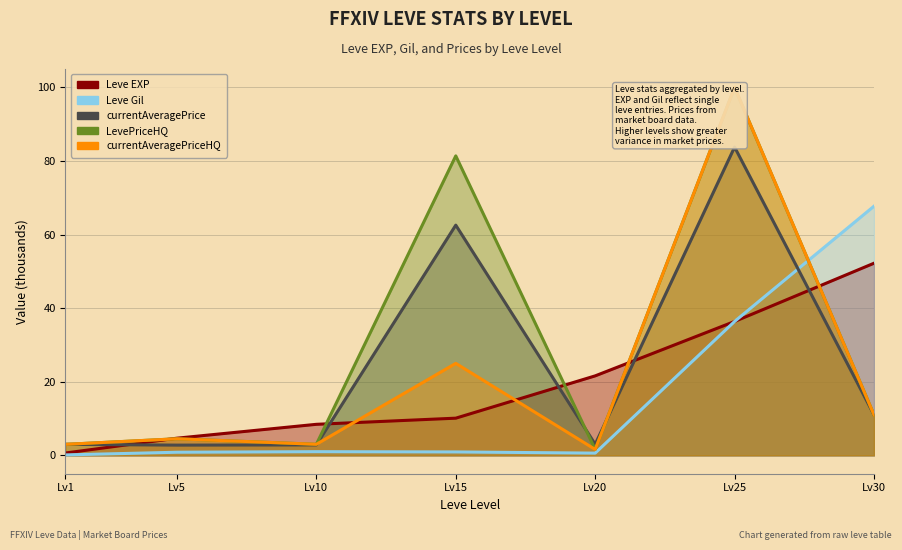

Reading right to left, list all the values displayed in this chart.

Leve EXP: Lv30=52.2	Lv25=36.4	Lv20=21.6	Lv15=10.1	Lv10=8.4	Lv5=4.7	Lv1=0.6
Leve Gil: Lv30=67.7	Lv25=36.4	Lv20=0.6	Lv15=0.9	Lv10=1.0	Lv5=0.8	Lv1=0.1
currentAveragePrice: Lv30=11.0	Lv25=83.8	Lv20=3.0	Lv15=62.6	Lv10=2.8	Lv5=2.8	Lv1=3.0
LevePriceHQ: Lv30=11.0	Lv25=100.0	Lv20=1.6	Lv15=81.4	Lv10=3.0	Lv5=4.5	Lv1=3.0
currentAveragePriceHQ: Lv30=11.0	Lv25=100.0	Lv20=1.6	Lv15=25.0	Lv10=3.0	Lv5=4.5	Lv1=3.0